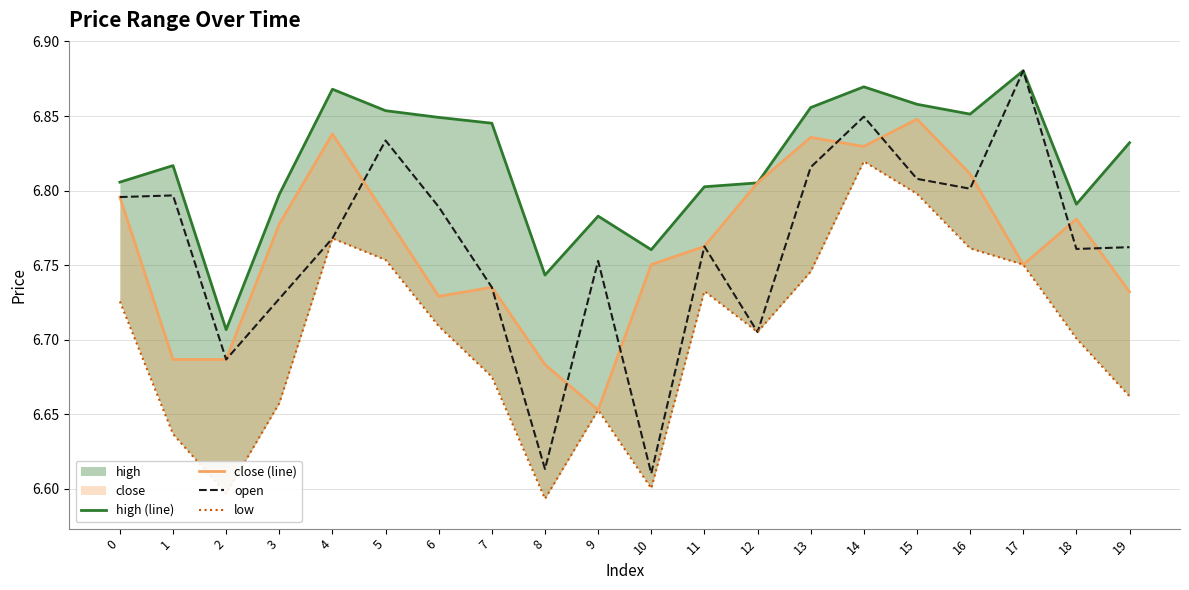

At 3, list the series in order from smallest to largest.

low, open, close (line), high (line)